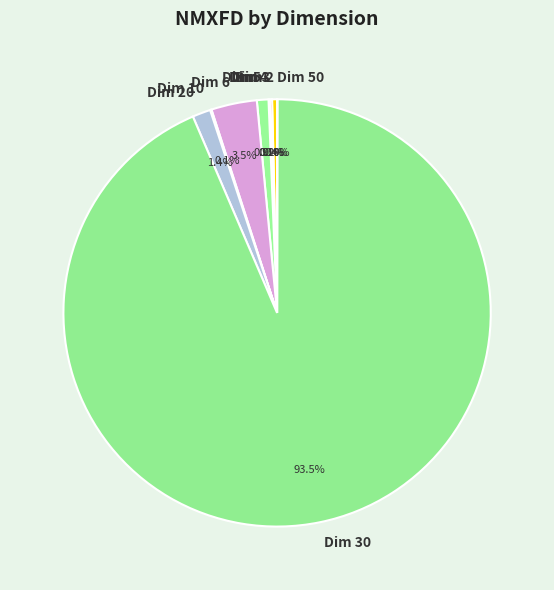

Is there any slice that represents more than half of the pie?

Yes